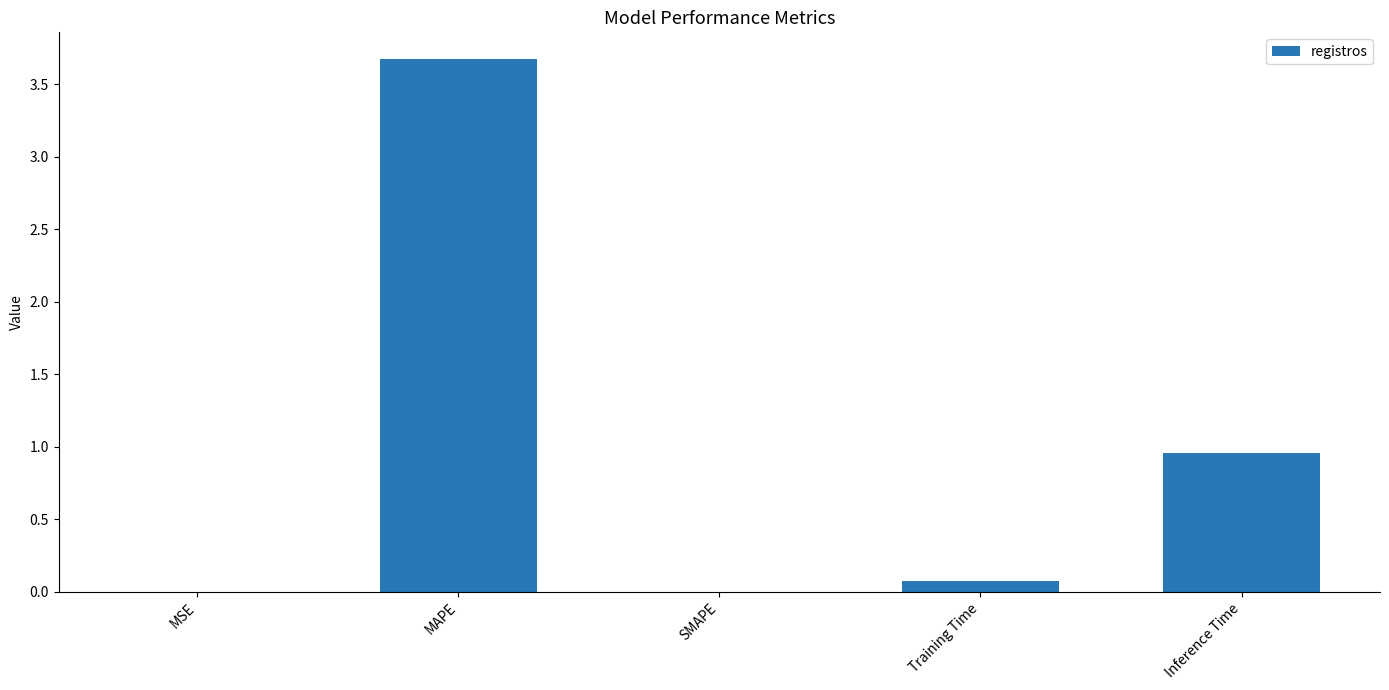

What is the greatest value displayed?

3.7